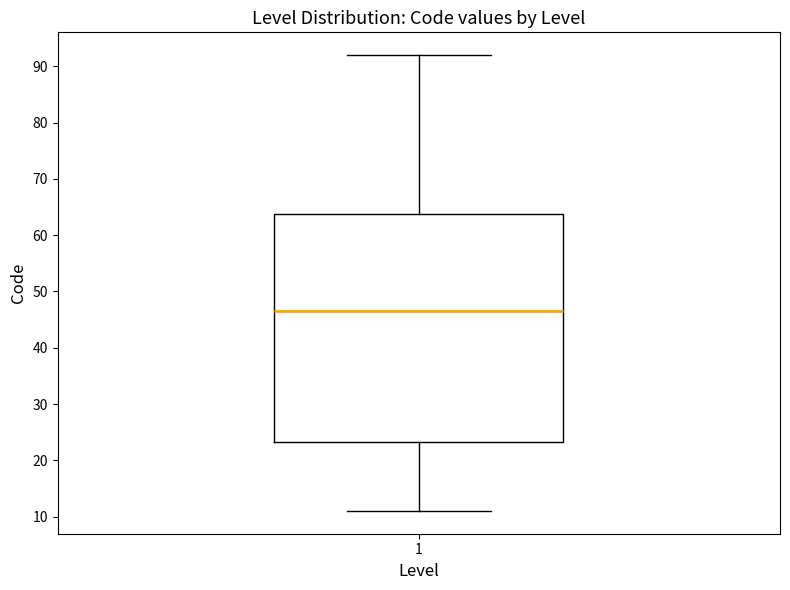

Where does the upper whisker of the box at x = 1 end on the y-axis? The values are not printed on the chart, so give them approximately, as read against the axis.

92